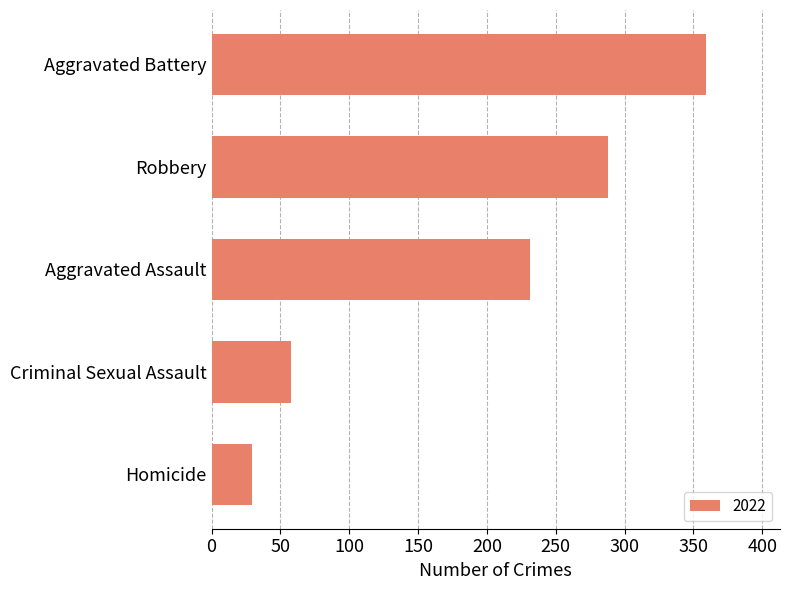

At which label is the value closest to 194?

Aggravated Assault